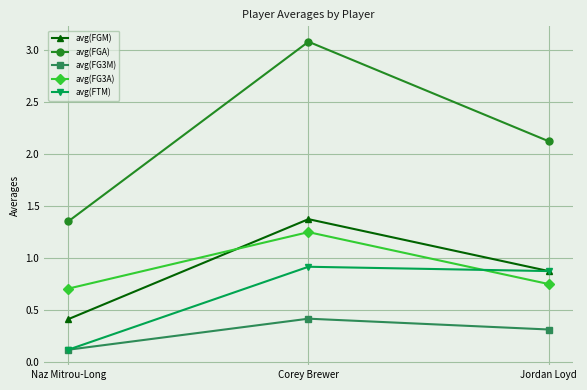

Where is avg(FGA) nearest to the value 2?

Jordan Loyd